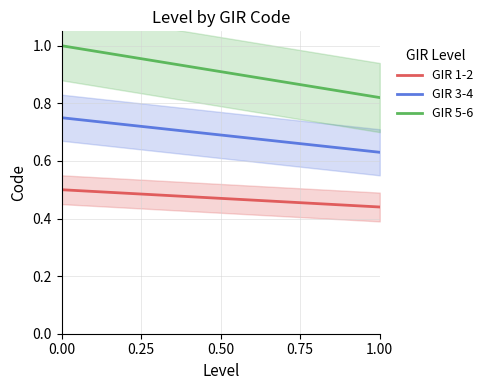

Where is GIR 5-6 nearest to the value 0?

1.00